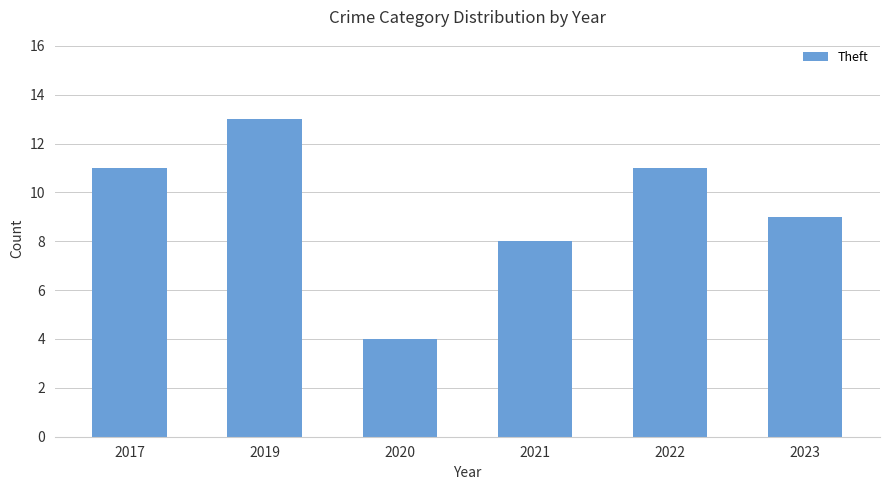

How many bars are there in total?

6